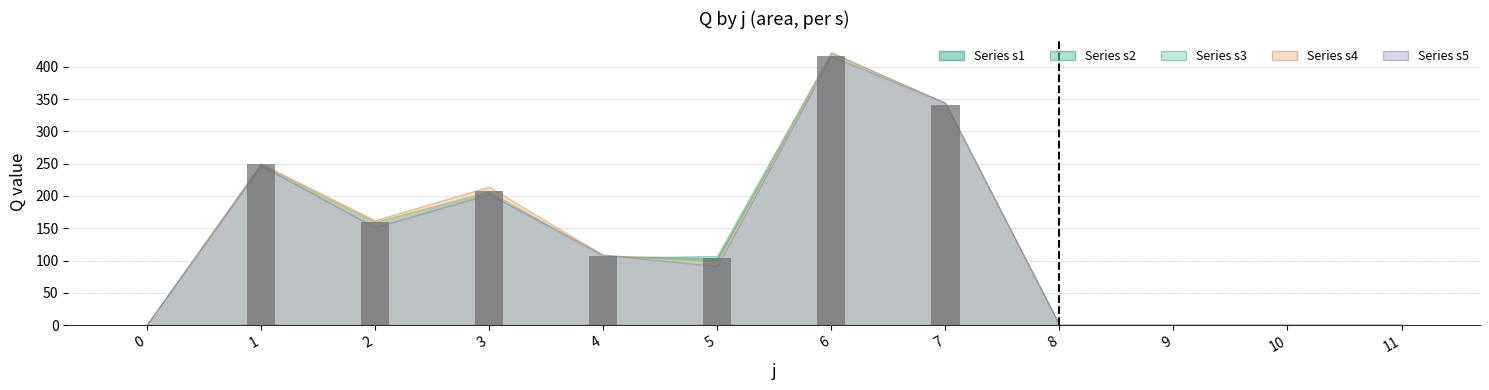

How many categories are shown in the chart?

12